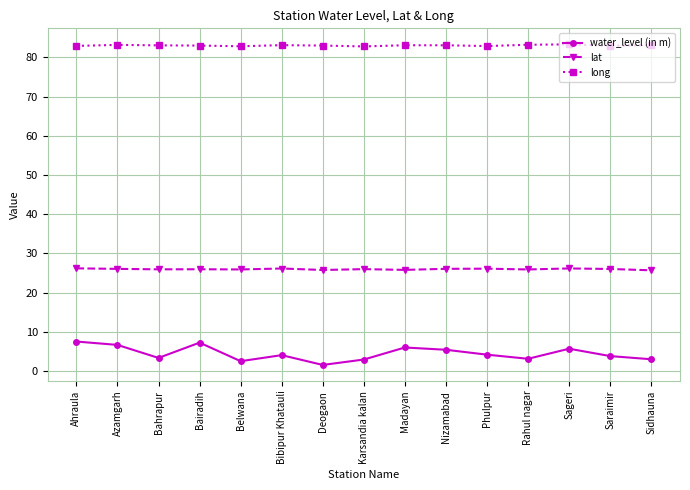

Does the chart display data point markers on the line(s)?

Yes